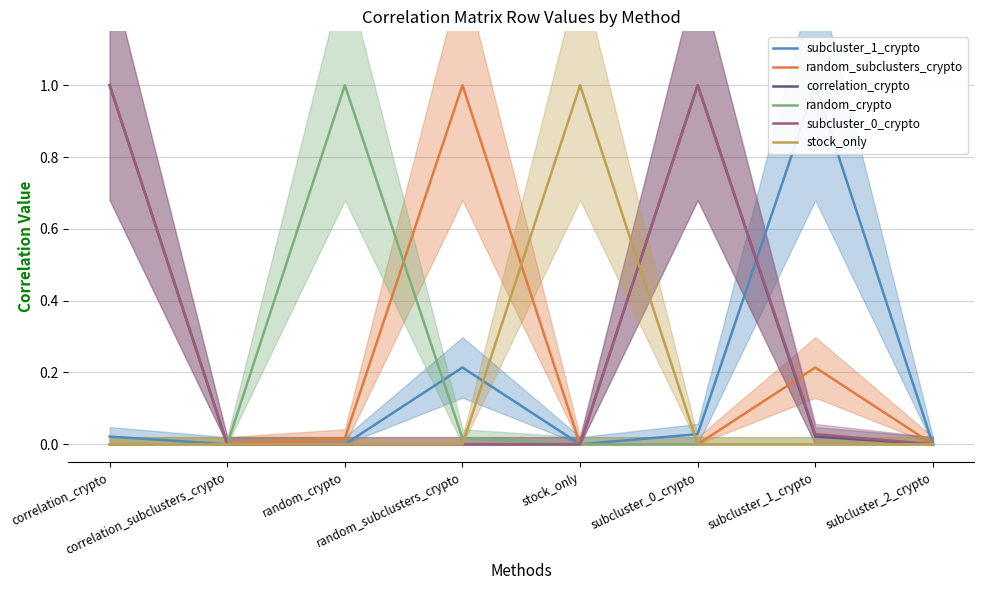

List the labels in order of subcluster_0_crypto value, largest first.

correlation_crypto, subcluster_0_crypto, subcluster_1_crypto, correlation_subclusters_crypto, random_crypto, random_subclusters_crypto, stock_only, subcluster_2_crypto